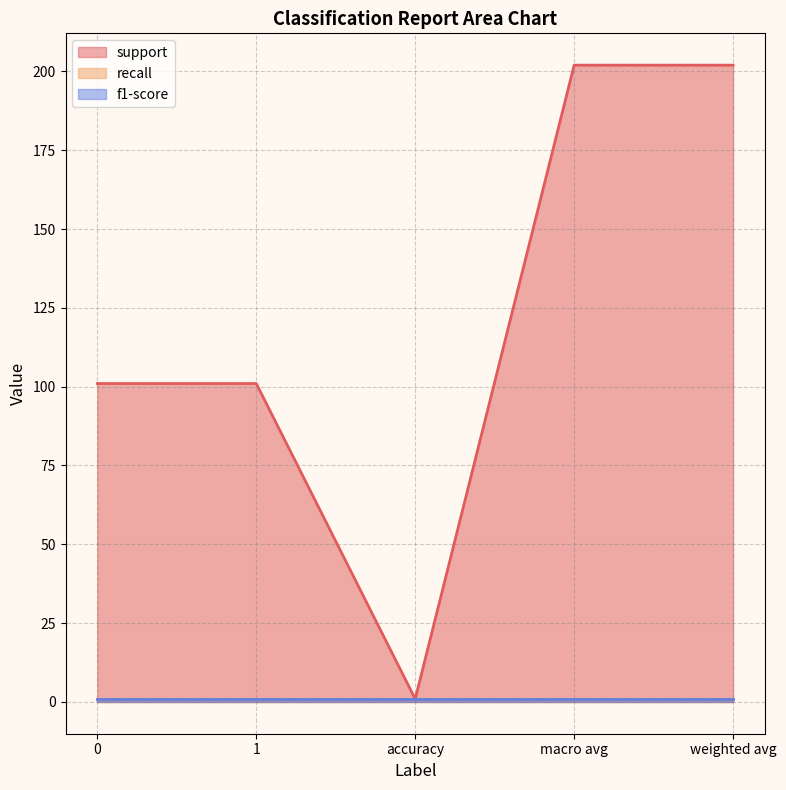

The f1-score series shows 0.9 at 0. True or false?

True